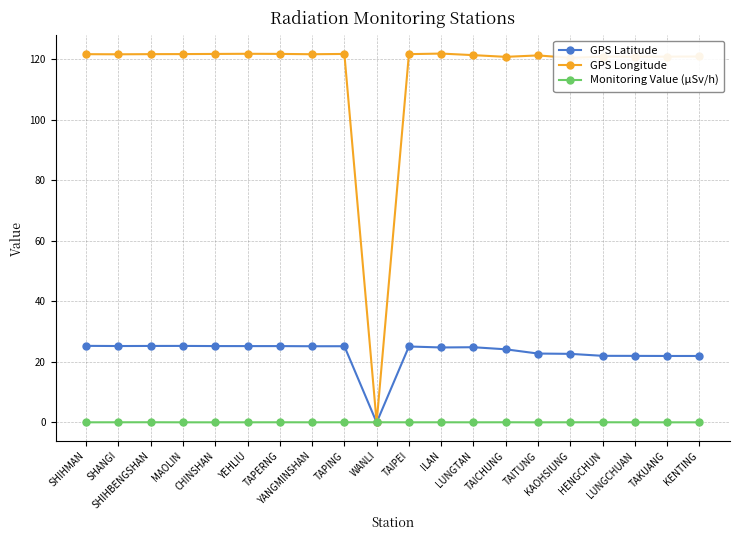

What value does the GPS Latitude series have at CHINSHAN?

25.2